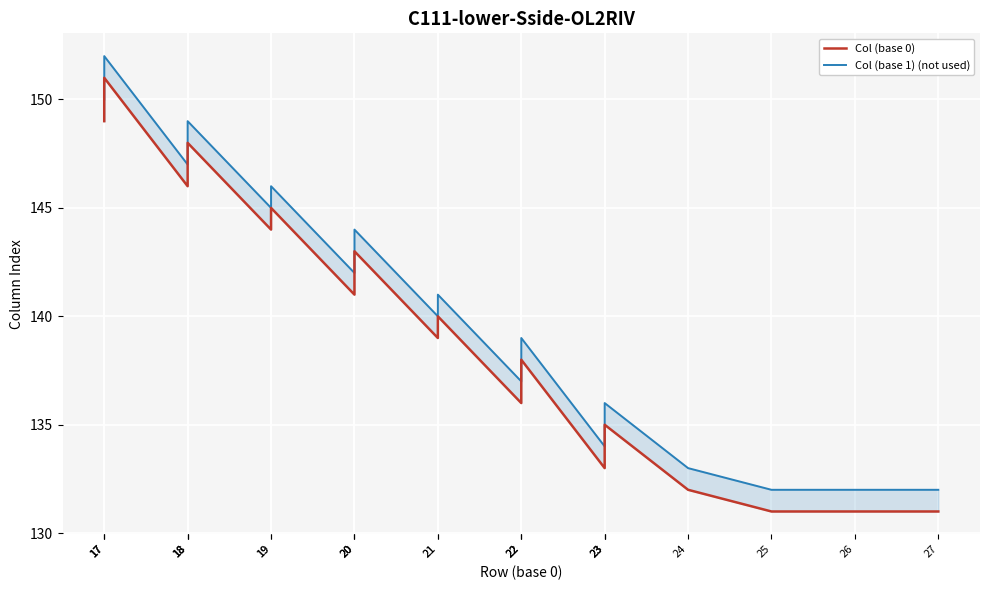

What is the sum of the Col (base 0) values at 22 and 17?

287